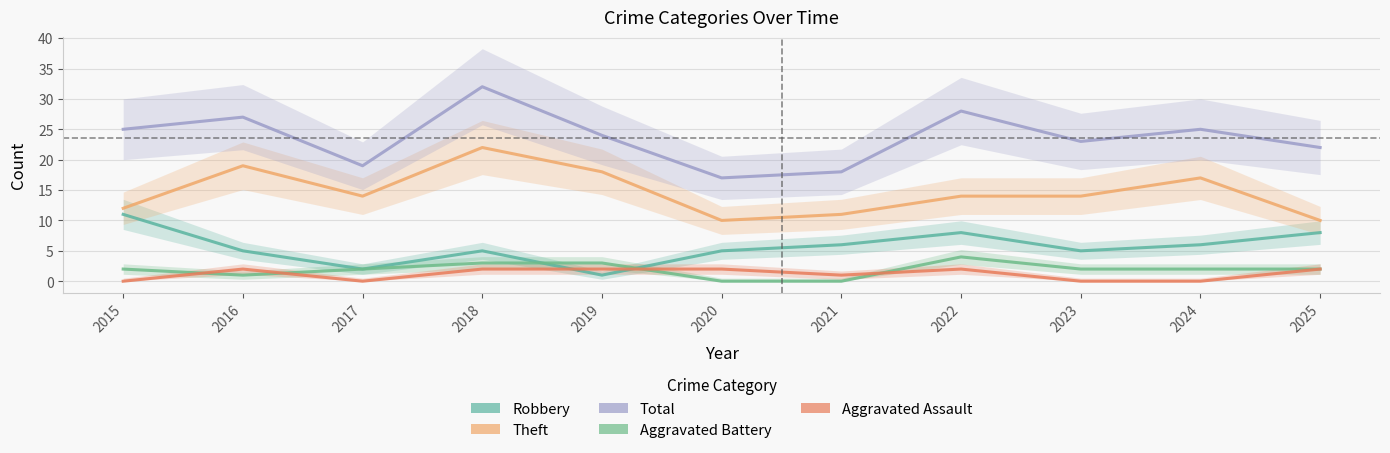

What is the difference between the maximum and minimum values in the Robbery series?

10